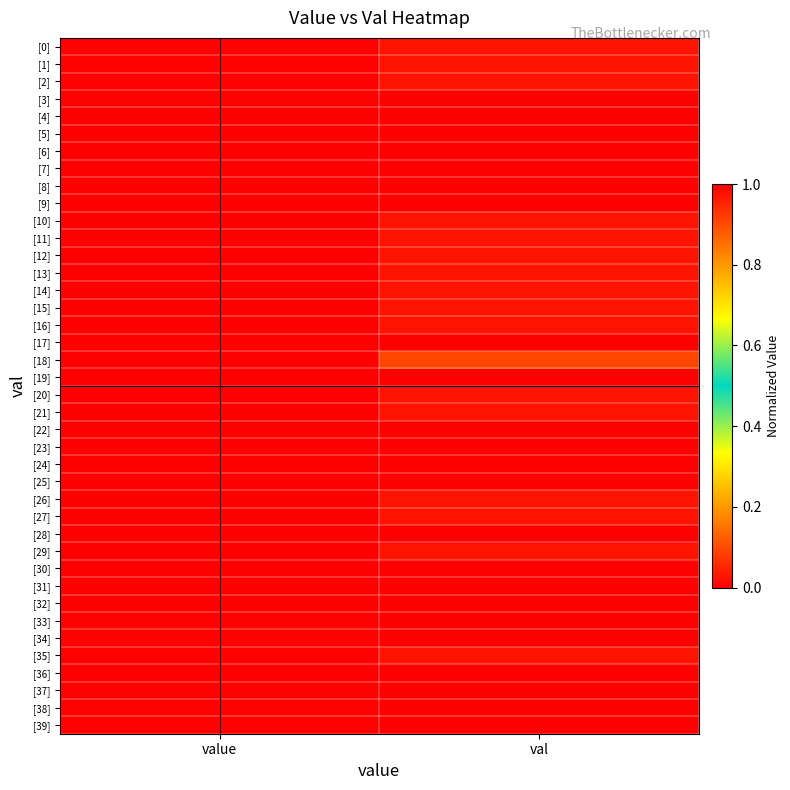

At which category is the sum across all series the highest?

val